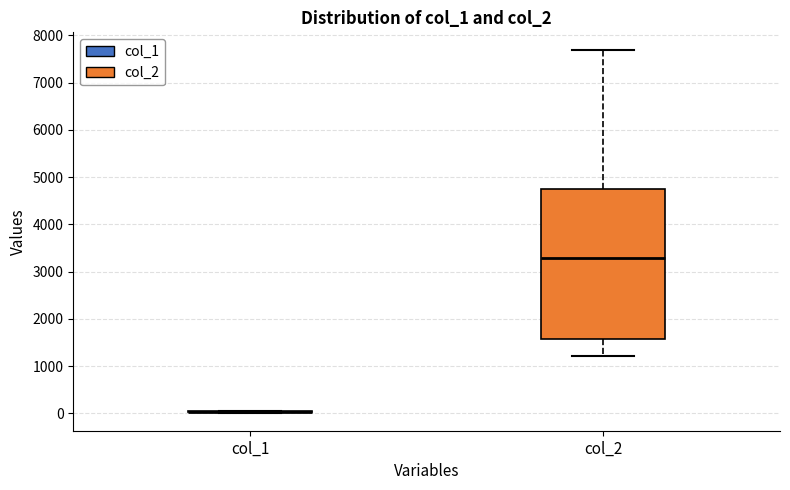

Comparing the boxes themselves (not the whiskers), which one is the tallest?

col_2